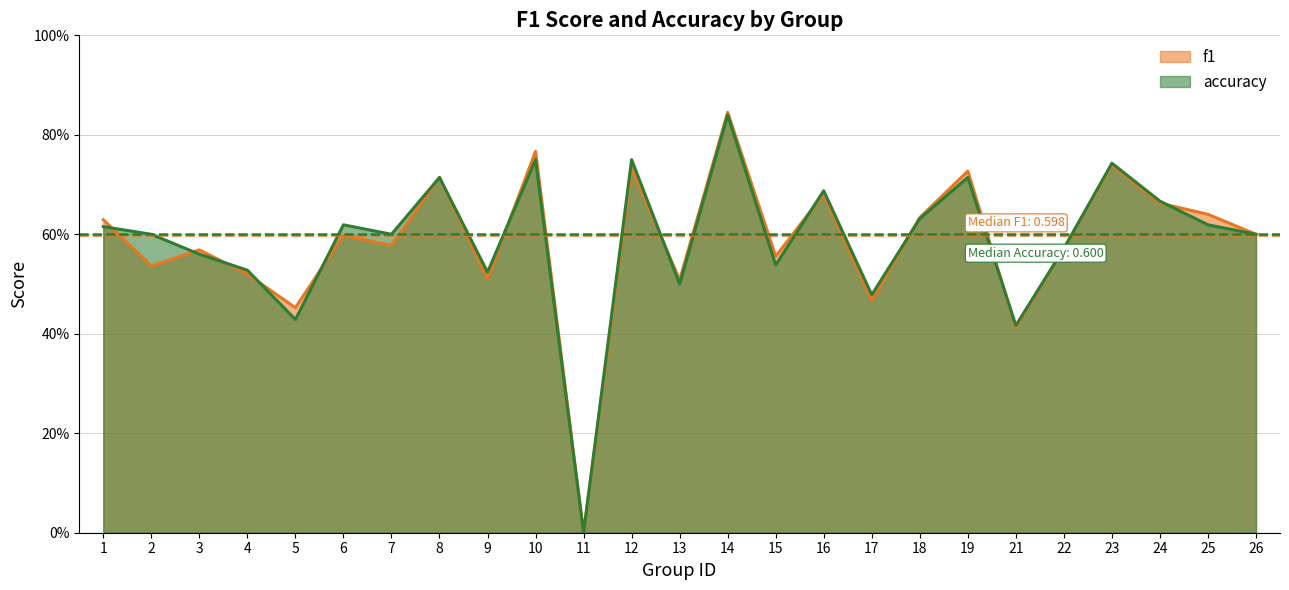

Which category has the highest value in the accuracy series?

14